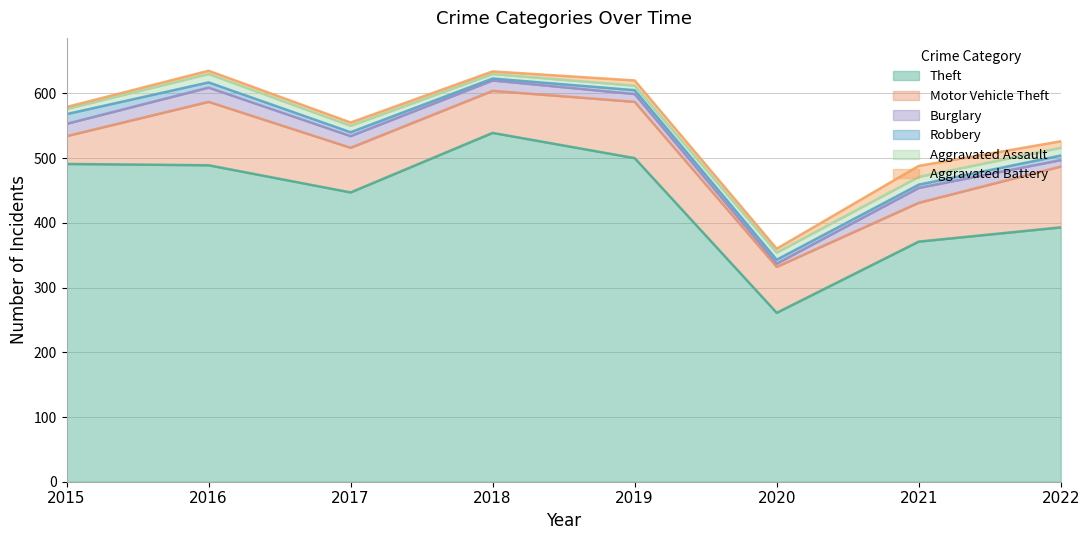

True or false: Robbery has more than 0 points higher than both neighbors.

False